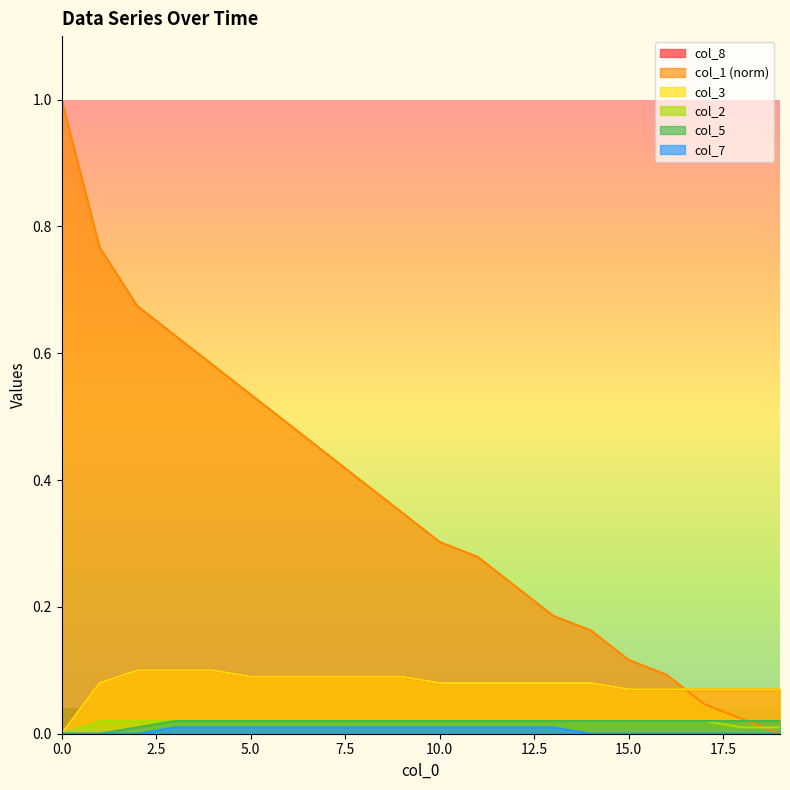

True or false: col_3 and col_7 cross at least once.

False